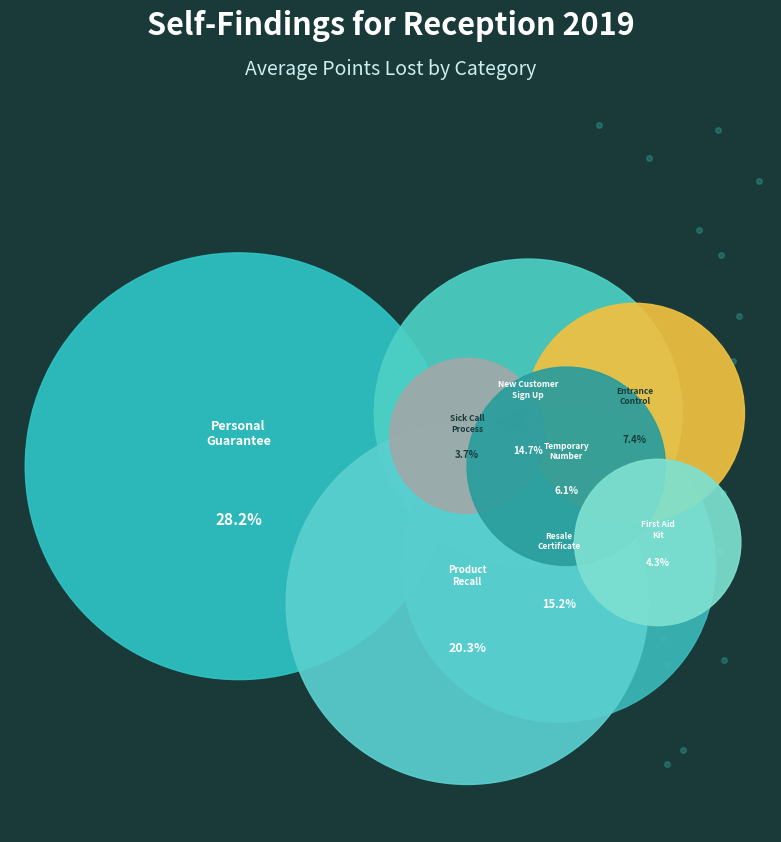

Do NEW CUSTOMER SIGN UP PROCESS REVIEW and PERSONAL GUARANTEE PAPERWORK REVIEW together represent more than half of the pie?

No